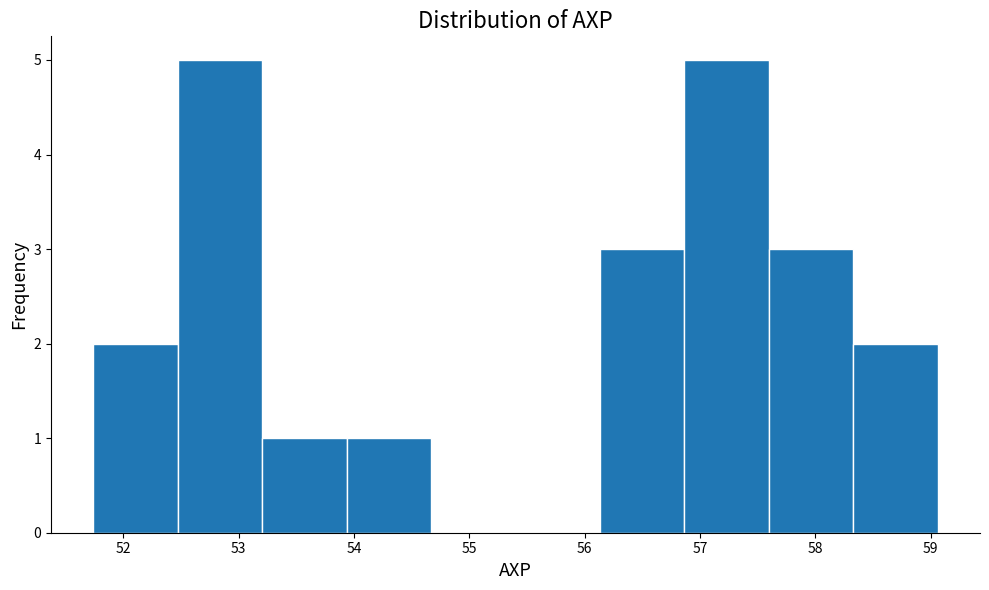

Reading left to right, list every bar in this chart as the range it spans on the x-axis followed by its height. Neither the bar edges nor the heights are printed on the chart, so give them approximately, as read against the axes.

51.7 to 52.5: 2
52.5 to 53.2: 5
53.2 to 53.9: 1
53.9 to 54.7: 1
54.7 to 55.4: 0
55.4 to 56.1: 0
56.1 to 56.9: 3
56.9 to 57.6: 5
57.6 to 58.3: 3
58.3 to 59.1: 2